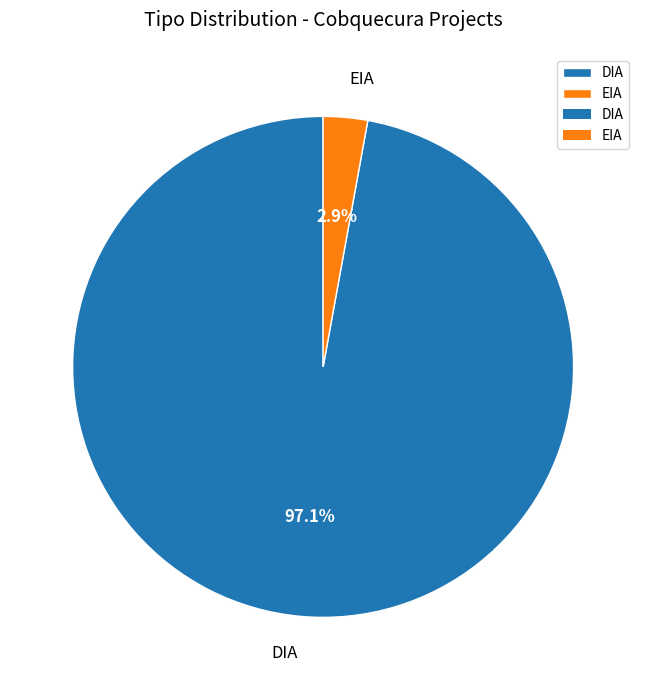

Rank the categories by value from highest to lowest.

DIA, EIA